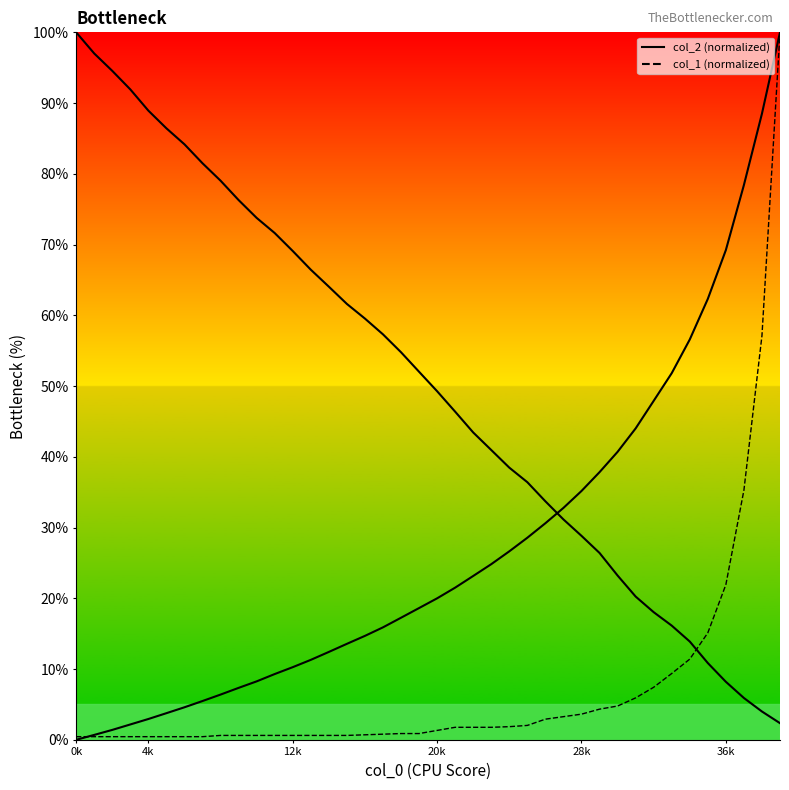

Rank the categories by col_1 value from lowest to highest.

1, 1001, 2001, 3001, 4001, 5001, 6001, 7001, 8001, 9001, 10001, 11001, 12001, 13001, 14001, 15001, 16001, 17001, 18001, 19001, 20001, 21001, 22001, 23001, 24001, 25001, 26001, 27001, 28001, 29001, 30001, 31001, 32001, 33001, 34001, 35001, 36001, 37001, 38001, 39001